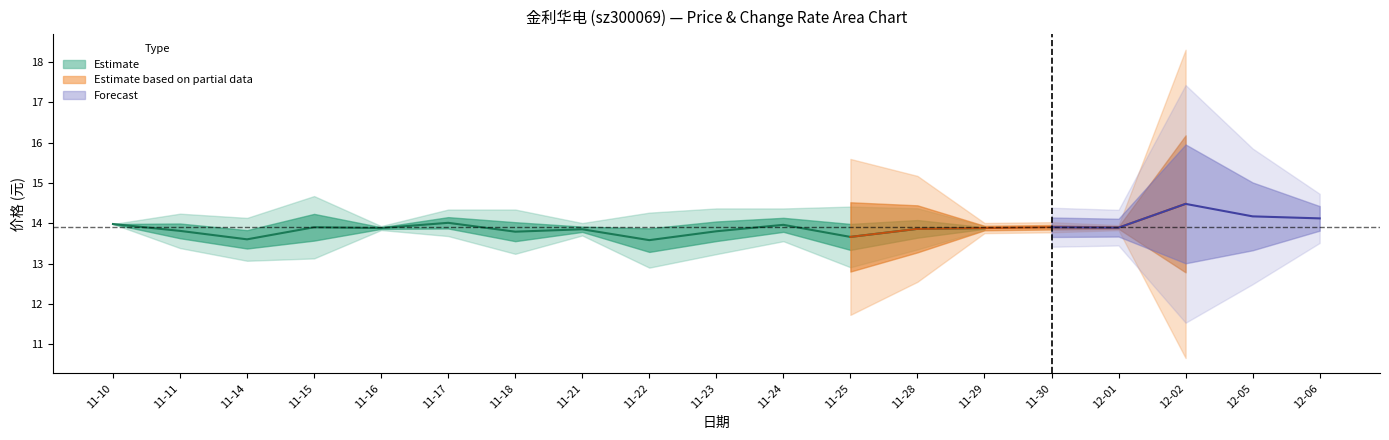

True or false: 换手率 and 价格 cross at least once.

False